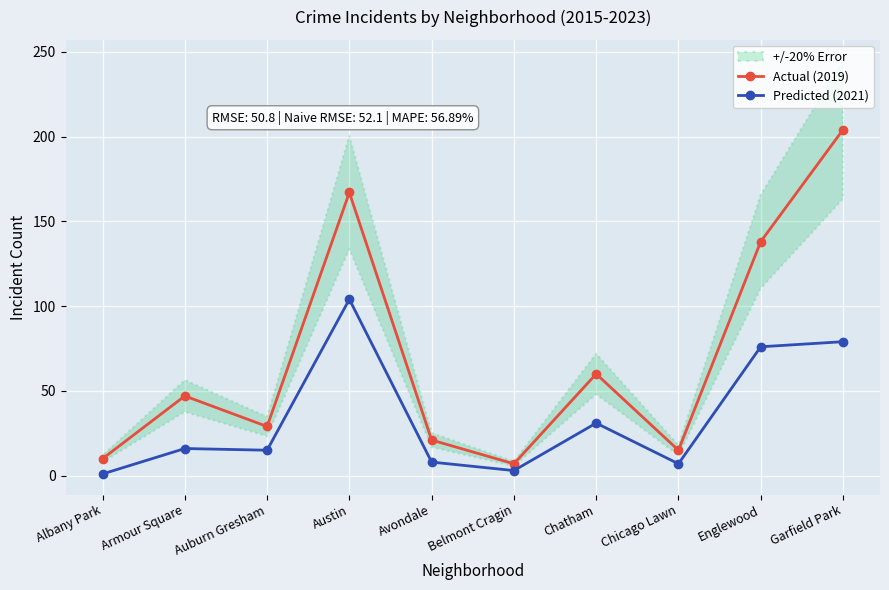

What is the sum of the Predicted (2021) values at Auburn Gresham and Chatham?

46